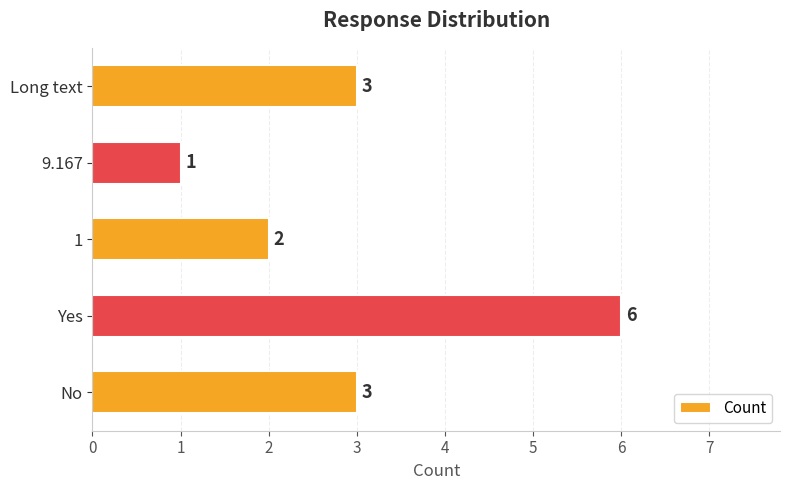

What is the smallest value displayed?

1